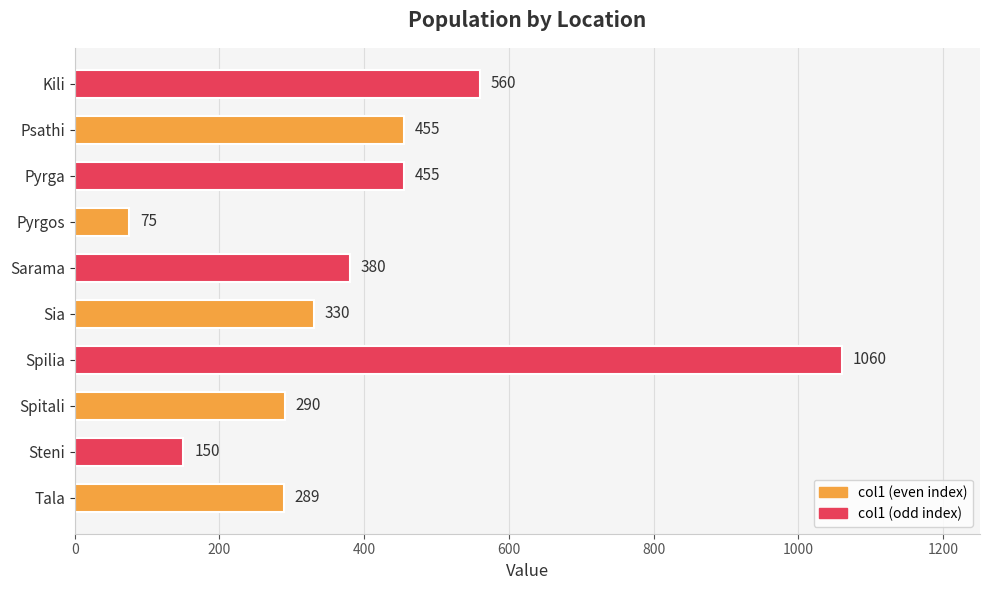

How many bars are there in total?

10